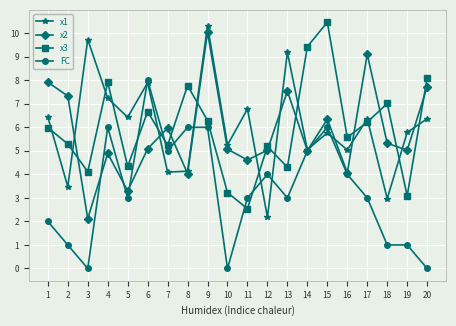

What is the spread (max minus min) of values at 11?

4.2